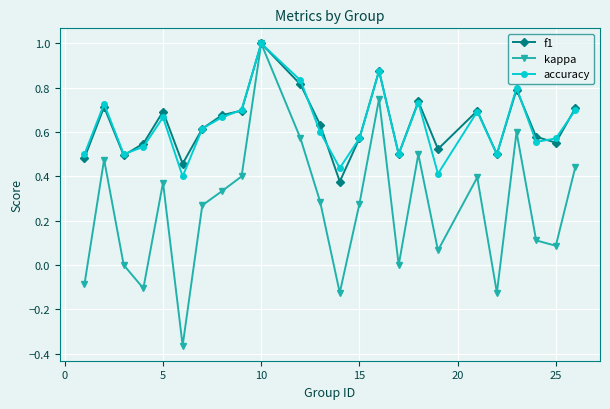

What is the greatest value displayed?

1.0